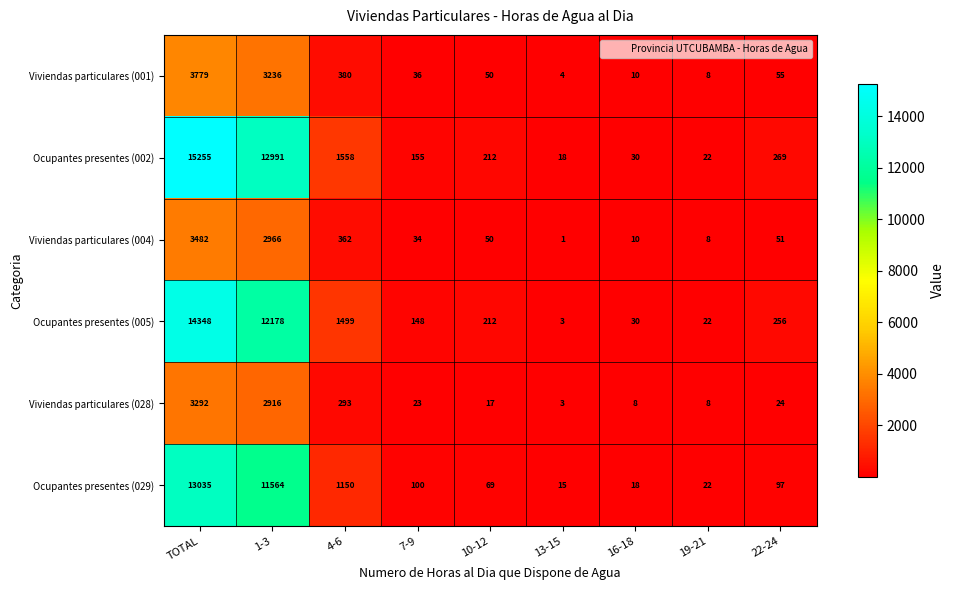

Which series has the largest total across all categories?

Ocupantes presentes (002)